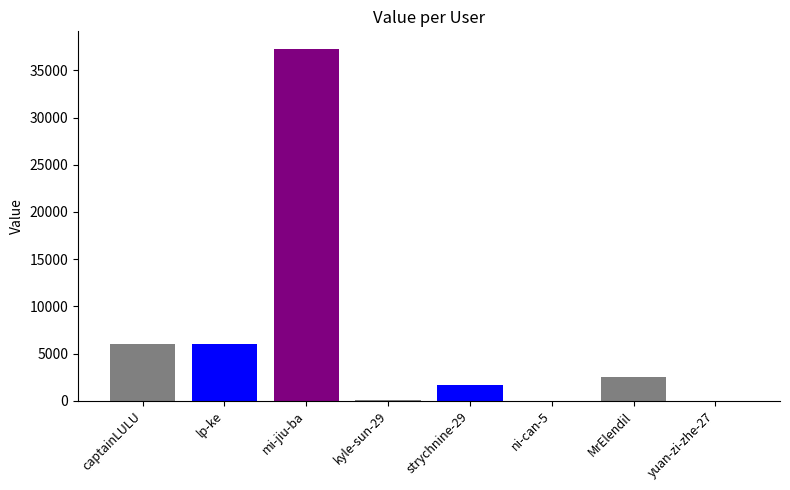

Approximately how many times larger is the value at mi-jiu-ba compared to MrElendil?

15.1